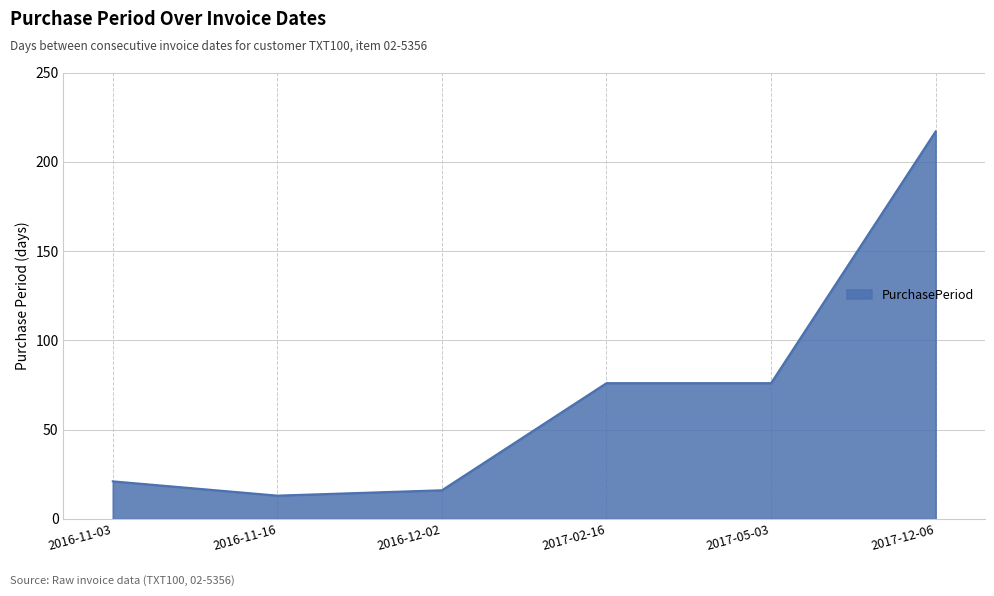

True or false: the data shows 134 at 2017-12-06.

False